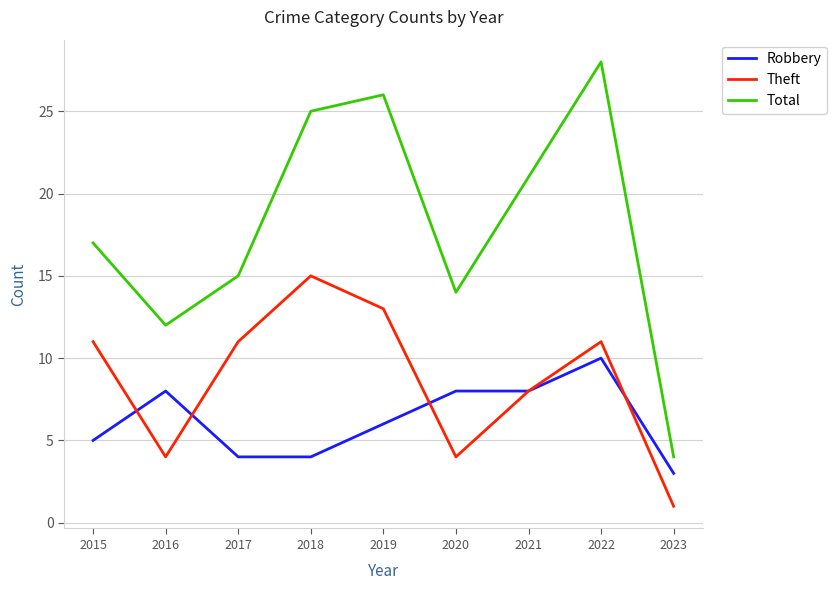

True or false: Total and Robbery intersect in this chart.

False